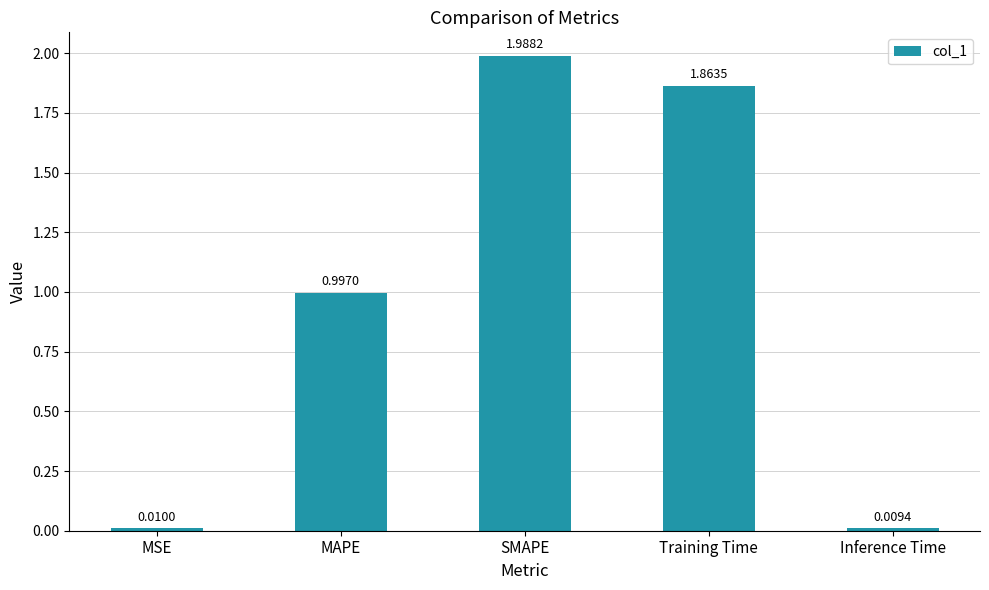

Does the chart contain any negative values?

No